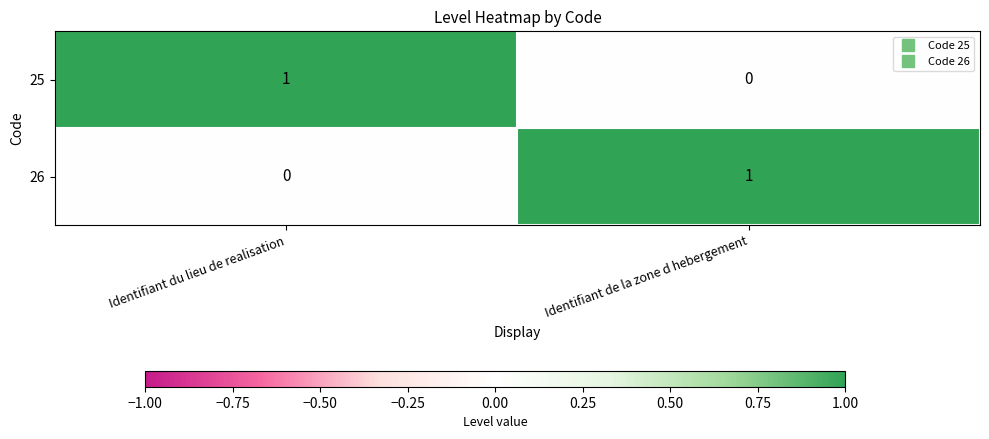

At how many categories does at least one series exceed 0?

2